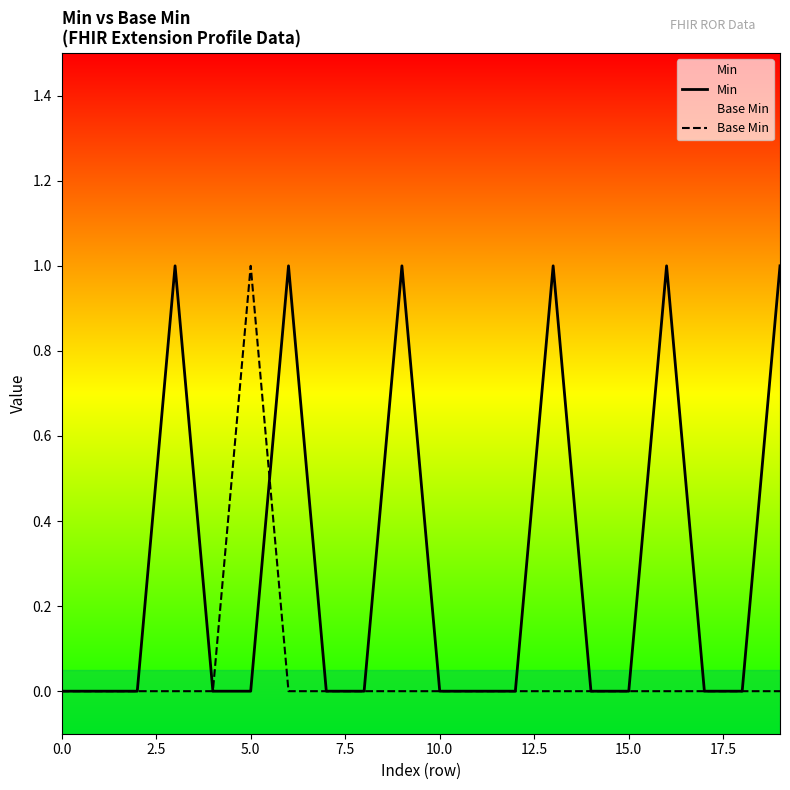

At which label does Base Min reach its peak?

5.0